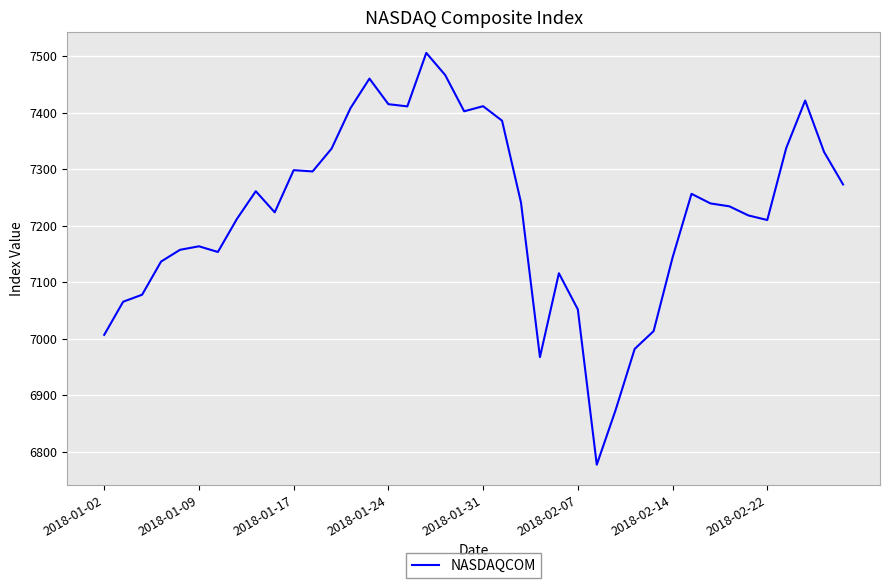

What is the maximum value shown in the chart?

7505.8